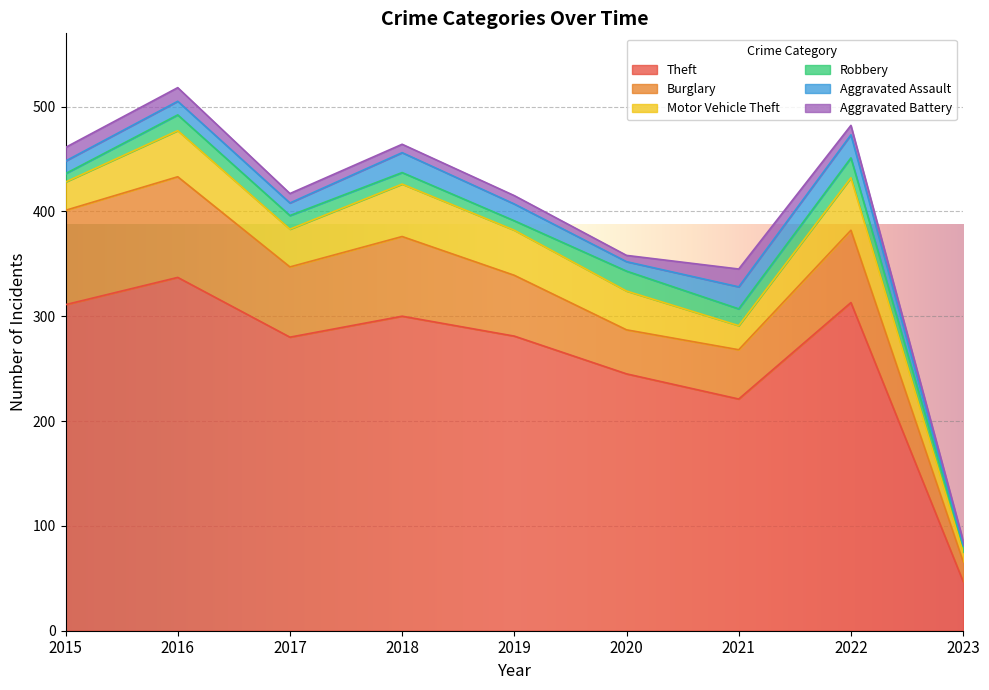

What is the total value across all series at 2023?

86